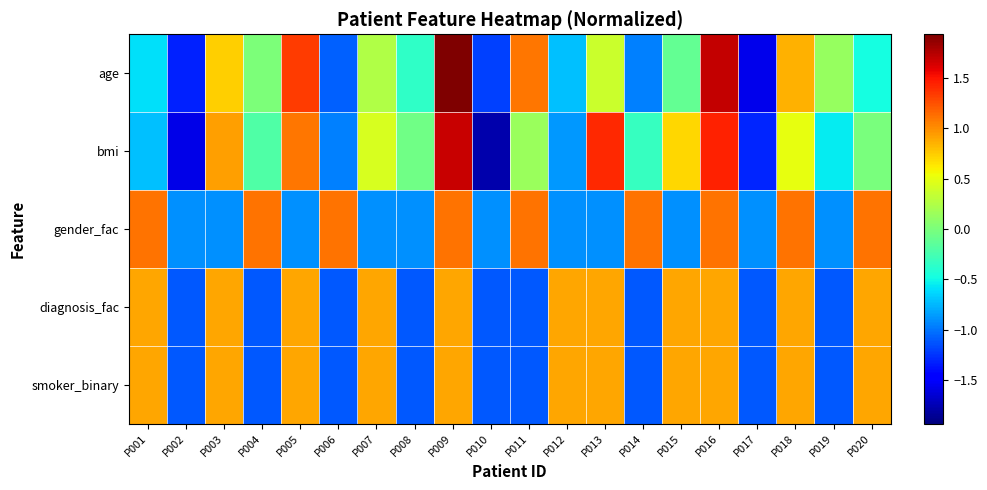

Reading left to right, transcribe all the data shown in this chart.

age: P001=-0.6	P002=-1.3	P003=0.7	P004=0.0	P005=1.3	P006=-1.1	P007=0.2	P008=-0.4	P009=1.9	P010=-1.2	P011=1.1	P012=-0.7	P013=0.4	P014=-1.0	P015=-0.1	P016=1.7	P017=-1.6	P018=0.9	P019=0.1	P020=-0.5
bmi: P001=-0.7	P002=-1.6	P003=0.9	P004=-0.2	P005=1.1	P006=-1.0	P007=0.4	P008=-0.0	P009=1.7	P010=-1.8	P011=0.1	P012=-0.9	P013=1.4	P014=-0.3	P015=0.7	P016=1.4	P017=-1.3	P018=0.5	P019=-0.6	P020=-0.0
gender_fac: P001=1.1	P002=-0.9	P003=-0.9	P004=1.1	P005=-0.9	P006=1.1	P007=-0.9	P008=-0.9	P009=1.1	P010=-0.9	P011=1.1	P012=-0.9	P013=-0.9	P014=1.1	P015=-0.9	P016=1.1	P017=-0.9	P018=1.1	P019=-0.9	P020=1.1
diagnosis_fac: P001=0.9	P002=-1.1	P003=0.9	P004=-1.1	P005=0.9	P006=-1.1	P007=0.9	P008=-1.1	P009=0.9	P010=-1.1	P011=-1.1	P012=0.9	P013=0.9	P014=-1.1	P015=0.9	P016=0.9	P017=-1.1	P018=0.9	P019=-1.1	P020=0.9
smoker_binary: P001=0.9	P002=-1.1	P003=0.9	P004=-1.1	P005=0.9	P006=-1.1	P007=0.9	P008=-1.1	P009=0.9	P010=-1.1	P011=-1.1	P012=0.9	P013=0.9	P014=-1.1	P015=0.9	P016=0.9	P017=-1.1	P018=0.9	P019=-1.1	P020=0.9